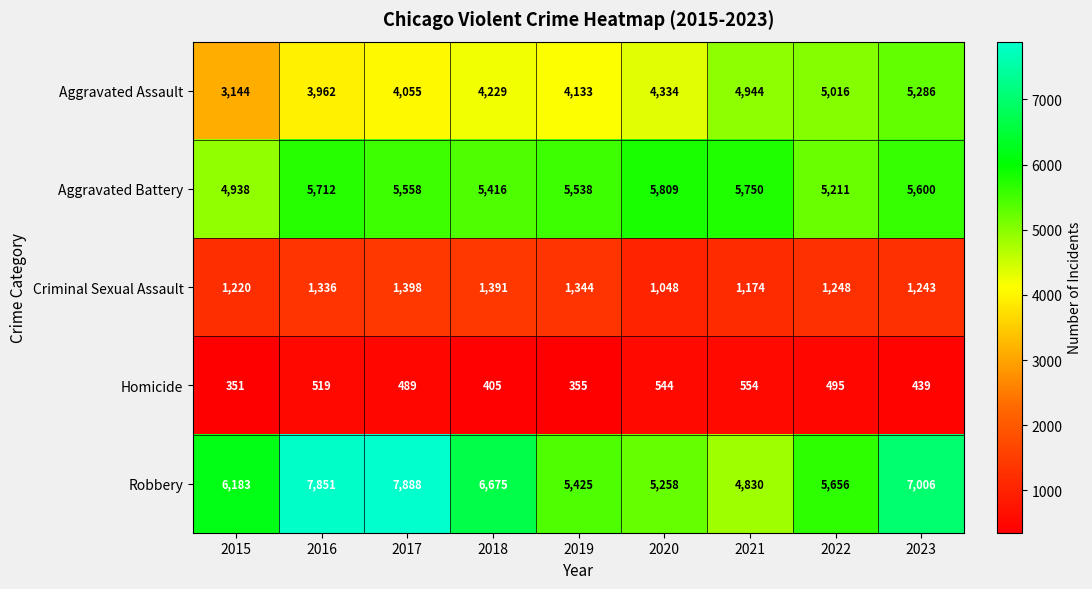

What is the approximate value of Criminal Sexual Assault at 2022?

1248